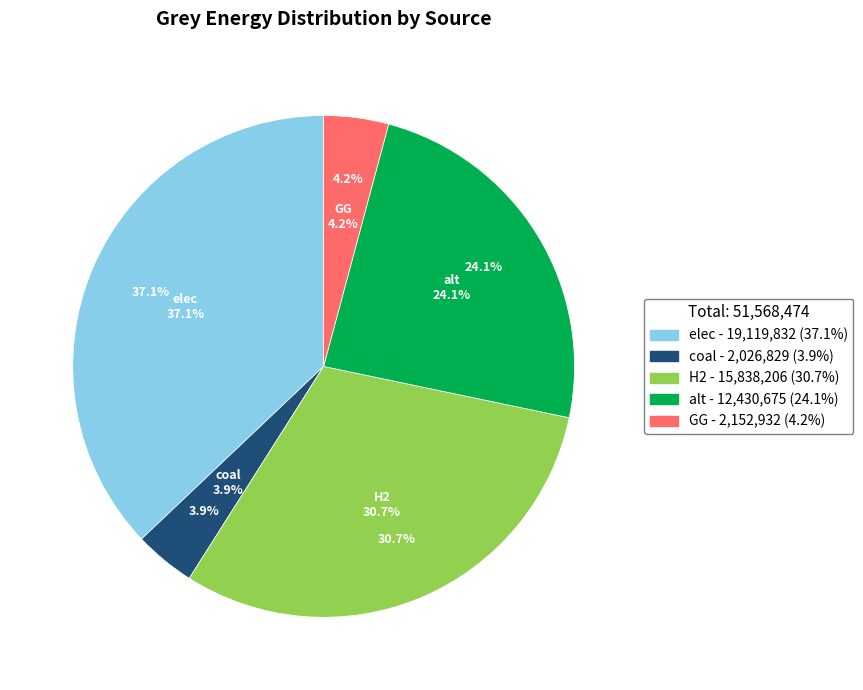

Which slice is the smallest?

coal